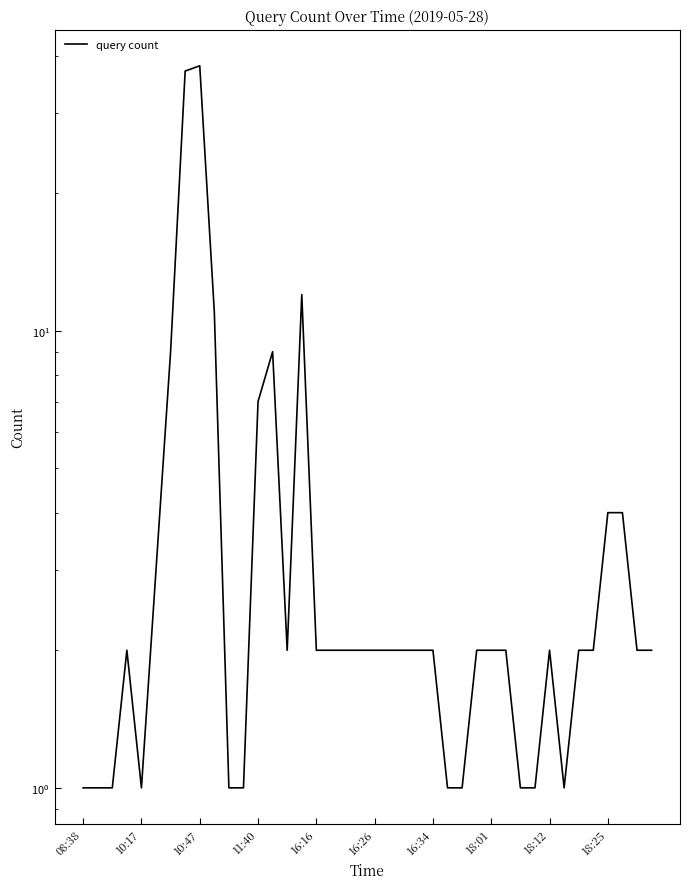

The chart shows a value of 2 at 23. True or false?

True